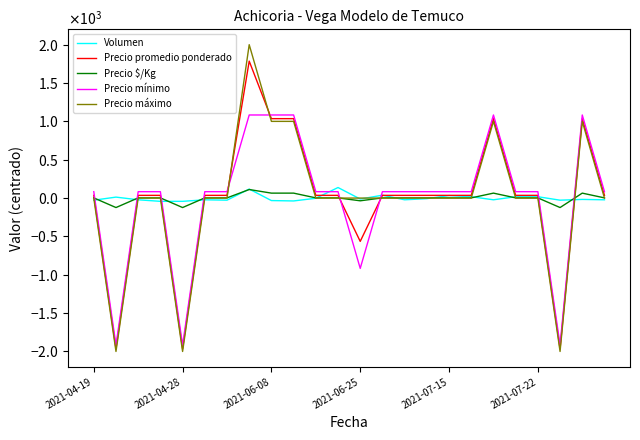

Which series has the largest range (max minus min)?

Precio máximo